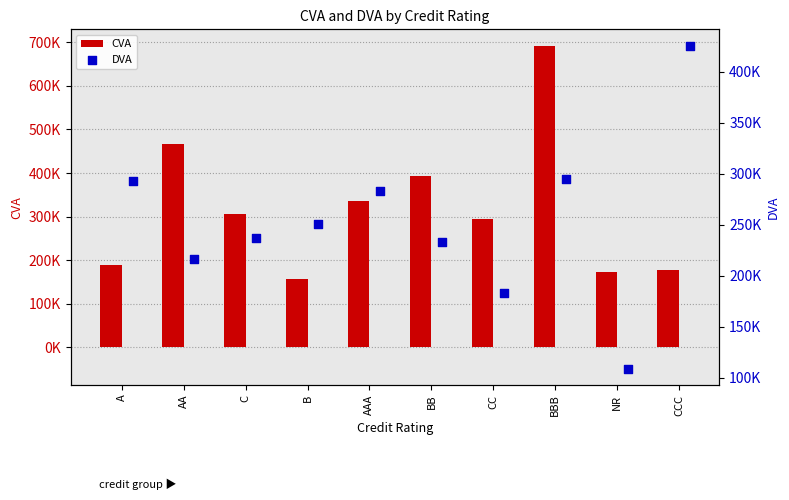

At which category is the sum across all series the highest?

BBB